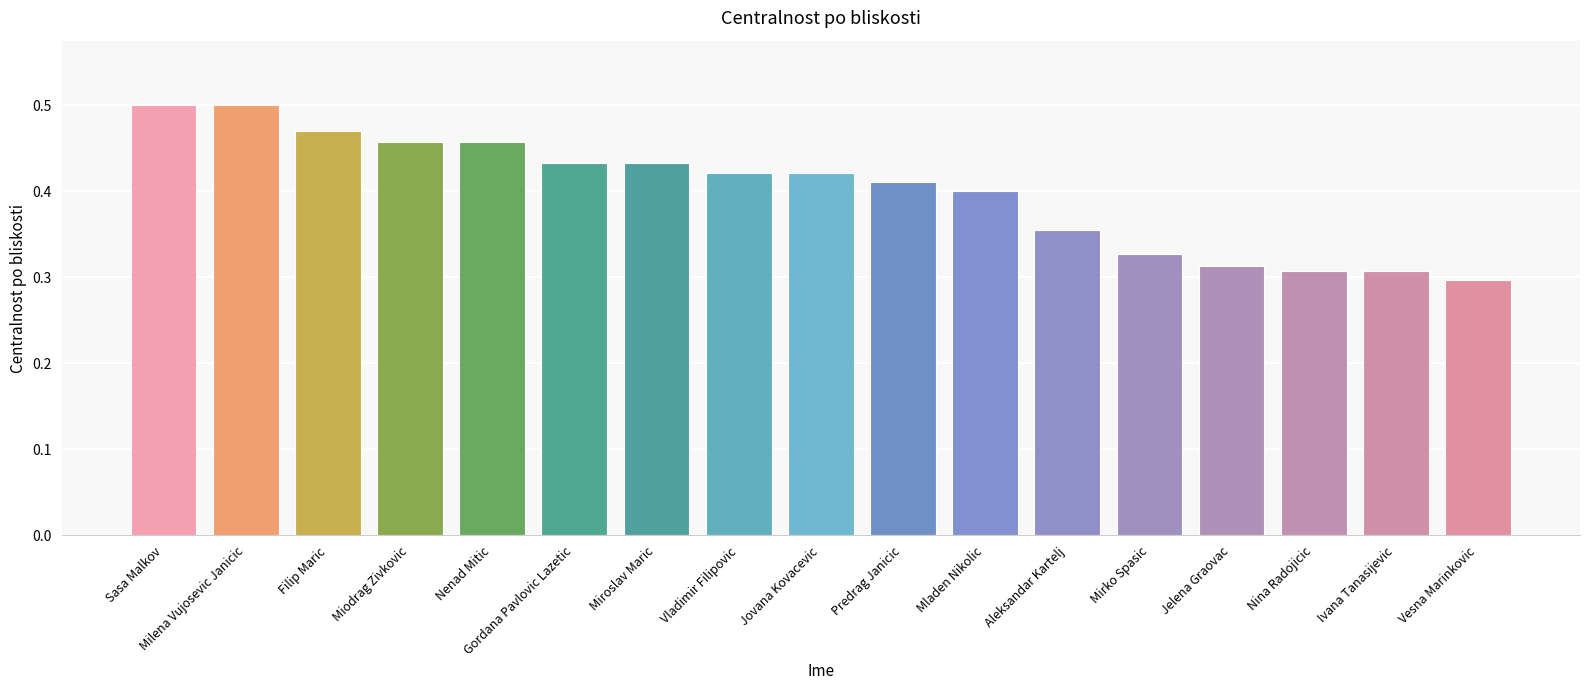

Count the values in the range 0 to 1.

17